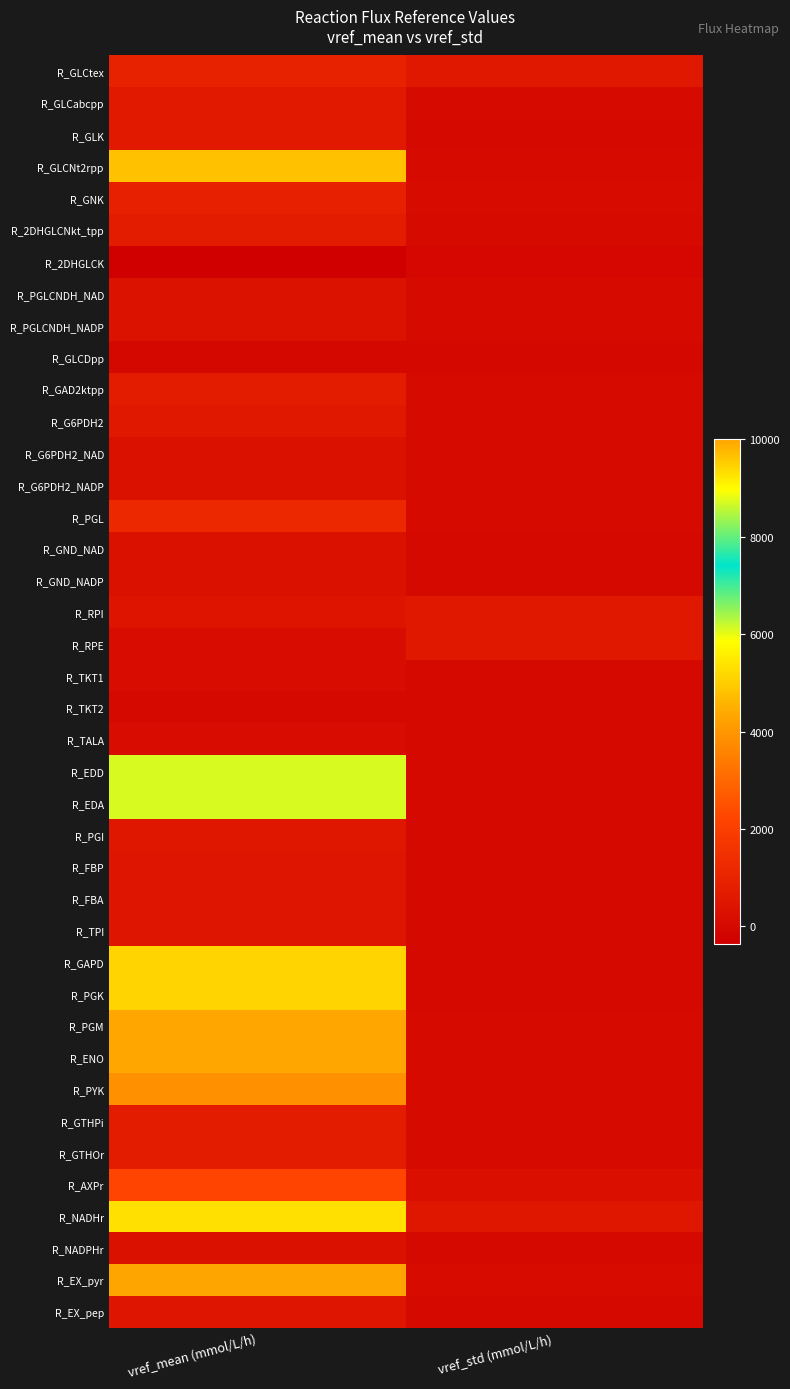

What is the total value across all series at vref_mean (mmol/L/h)?

70285.0